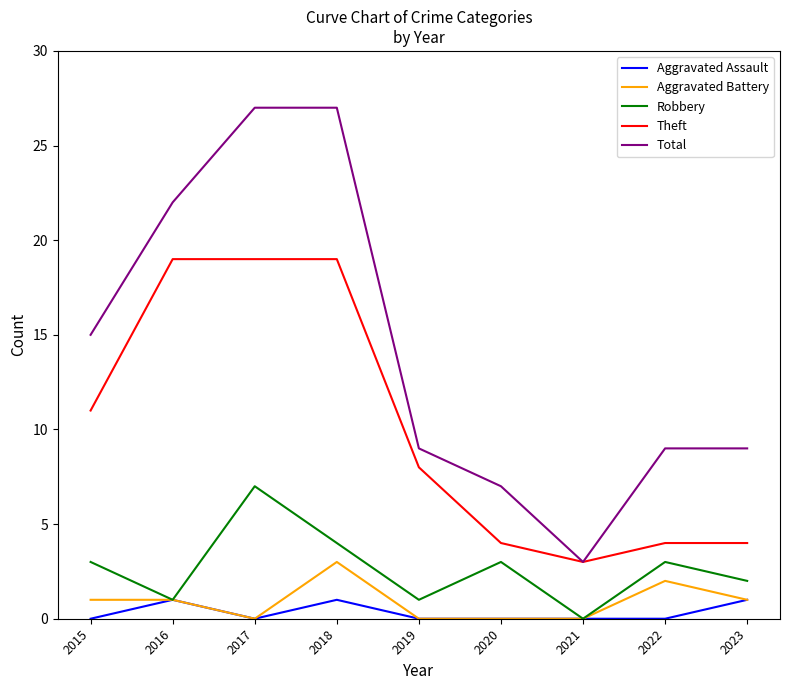

True or false: Aggravated Battery has more than 1 interior local peaks.

True